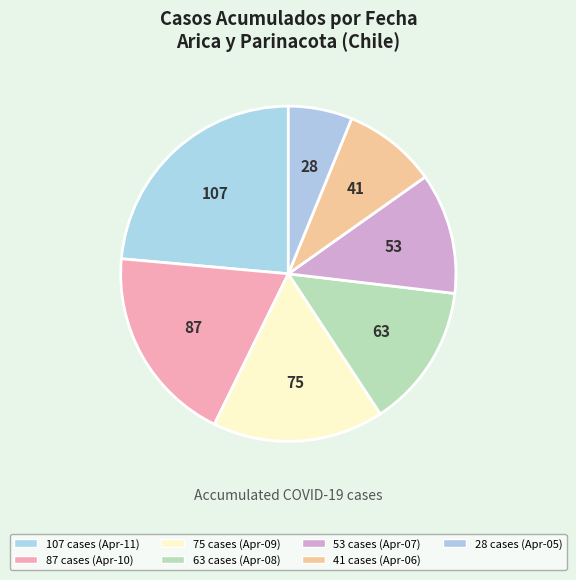

Is the sum of 107 and 75 greater than half?

No